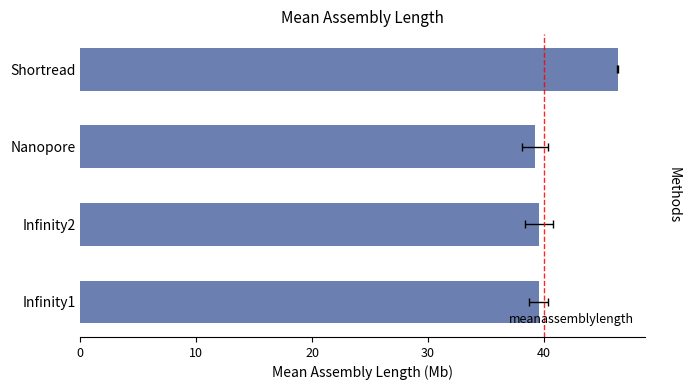

What is the greatest value displayed?

46.3